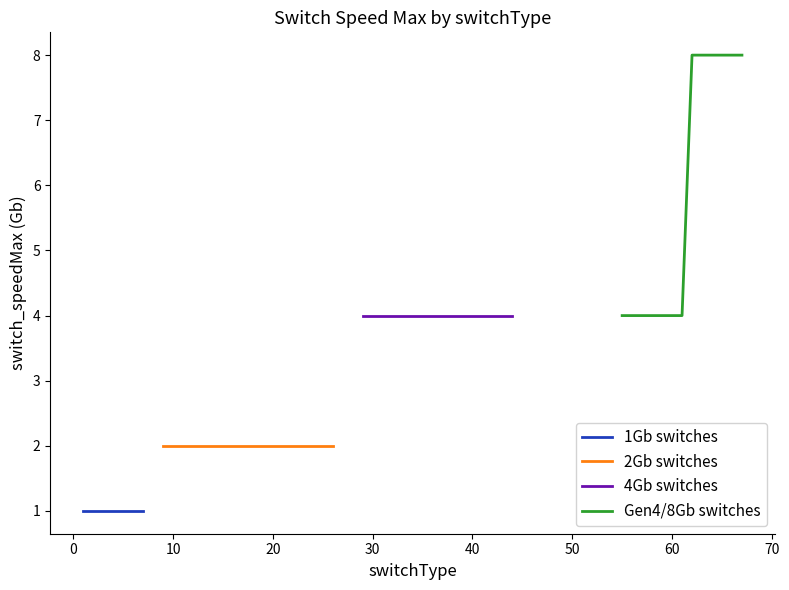

True or false: 4Gb switches has more than 2 interior local peaks.

False